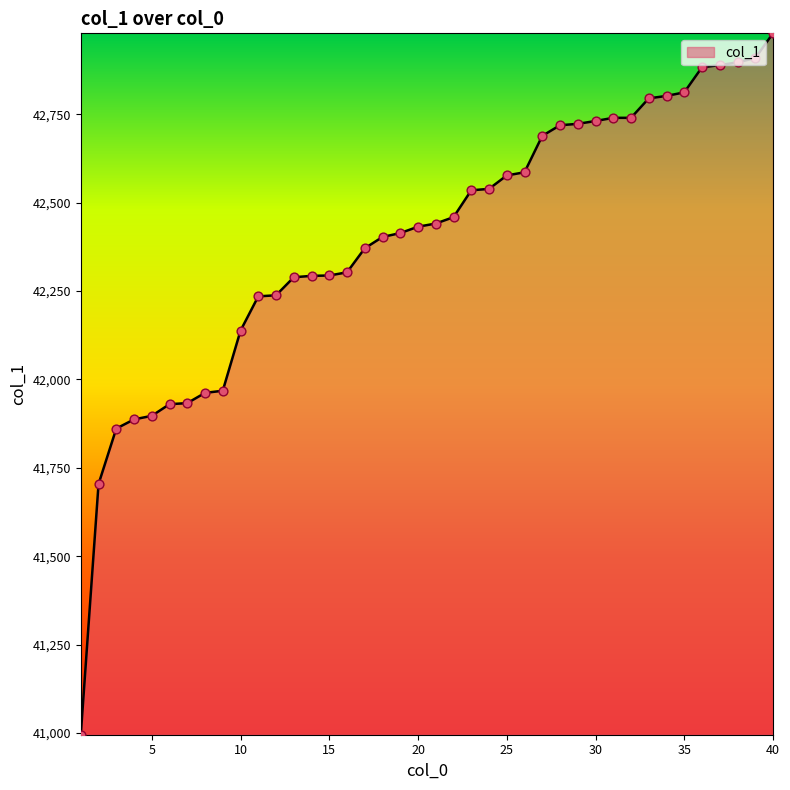

What is the maximum value shown in the chart?

42979